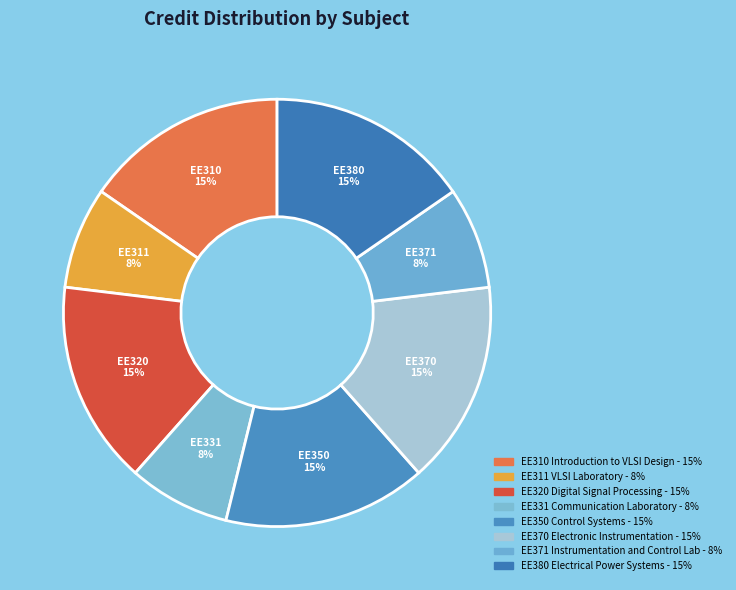

Count the number of slices in the pie.

8